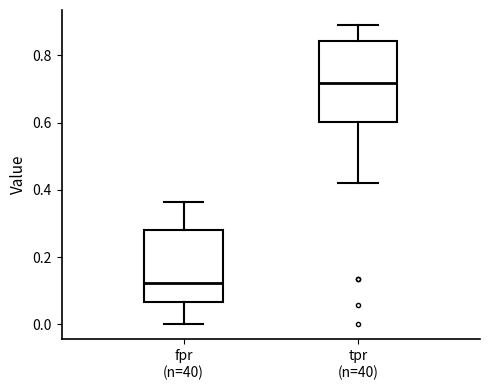

Reading left to right, read every box against the y-axis: the position of its median line, the range the box covers, and the ends of its whiskers. The values are not printed on the chart, so give them approximately, as read against the axis.

fpr (n=40): median 0.12, box 0.06 to 0.28, whiskers 0.00 to 0.36
tpr (n=40): median 0.72, box 0.60 to 0.84, whiskers 0.42 to 0.90